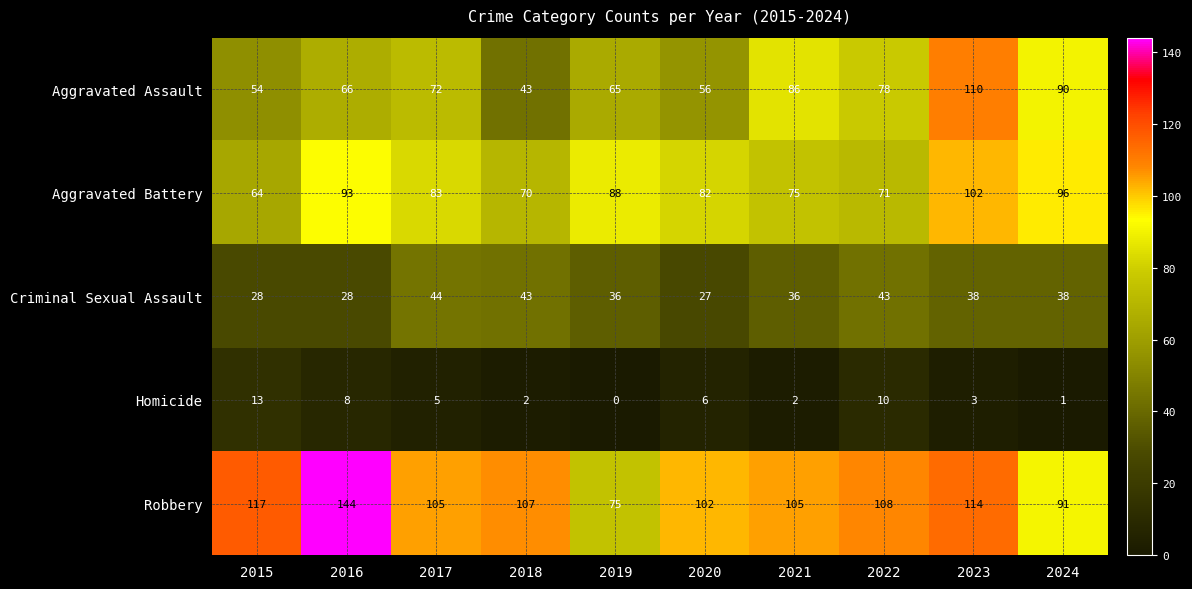

Read the Aggravated Battery value at 2023, to the nearest 5.

100